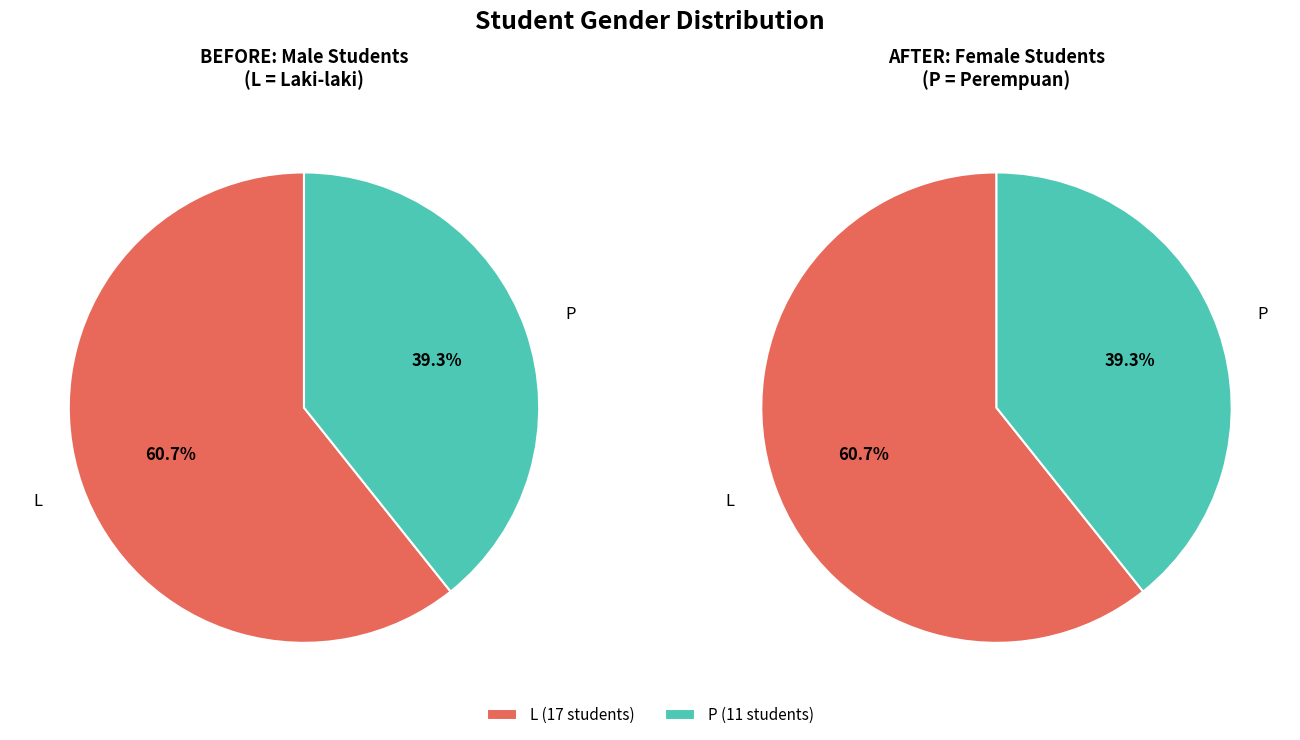

Is the sum of L and P greater than half?

Yes